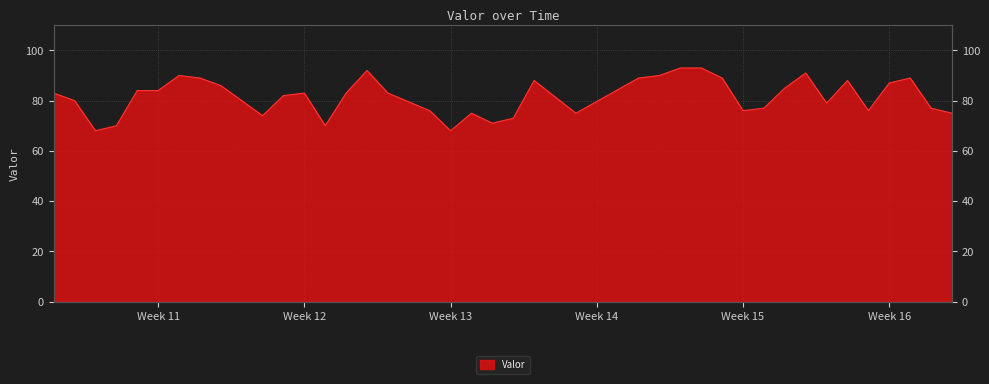

Does the chart display data point markers on the line(s)?

No